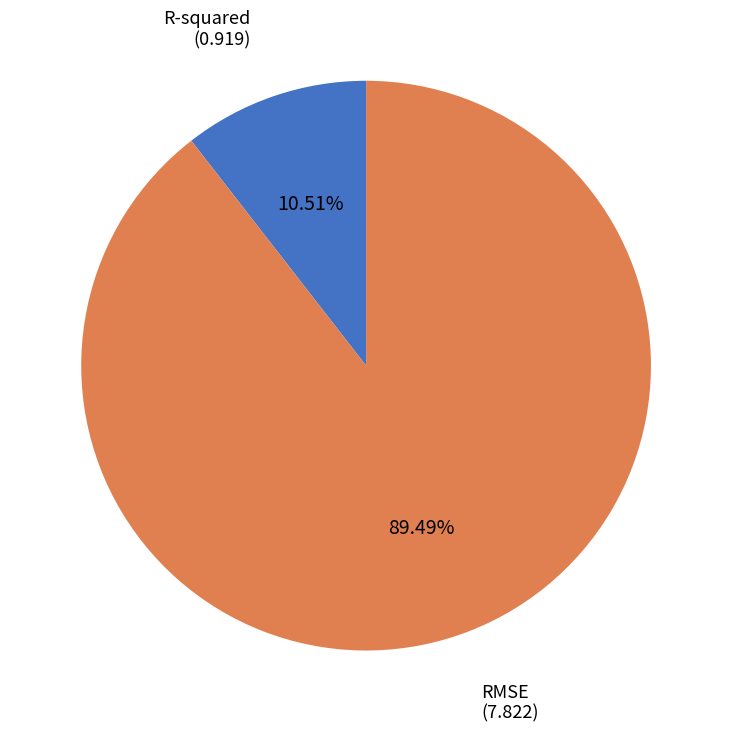

Is it true that RMSE is 89% of the pie?

True